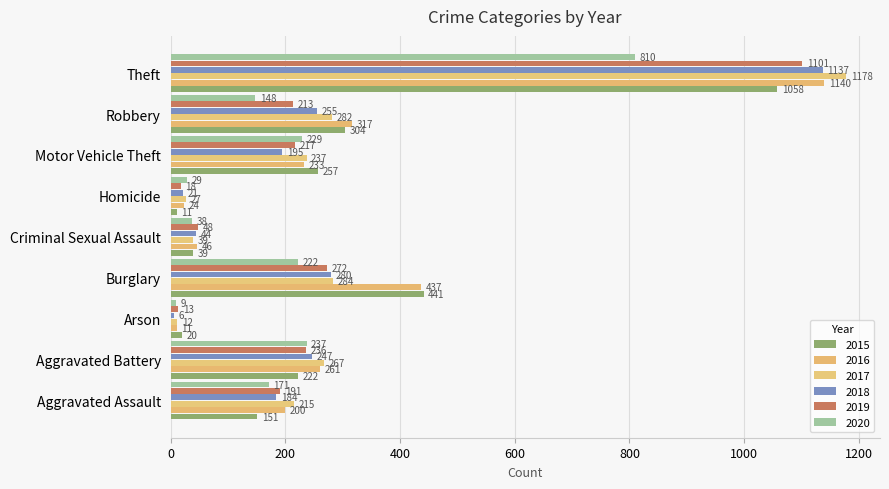

Rank the categories by 2020 value from highest to lowest.

Theft, Aggravated Battery, Motor Vehicle Theft, Burglary, Aggravated Assault, Robbery, Criminal Sexual Assault, Homicide, Arson